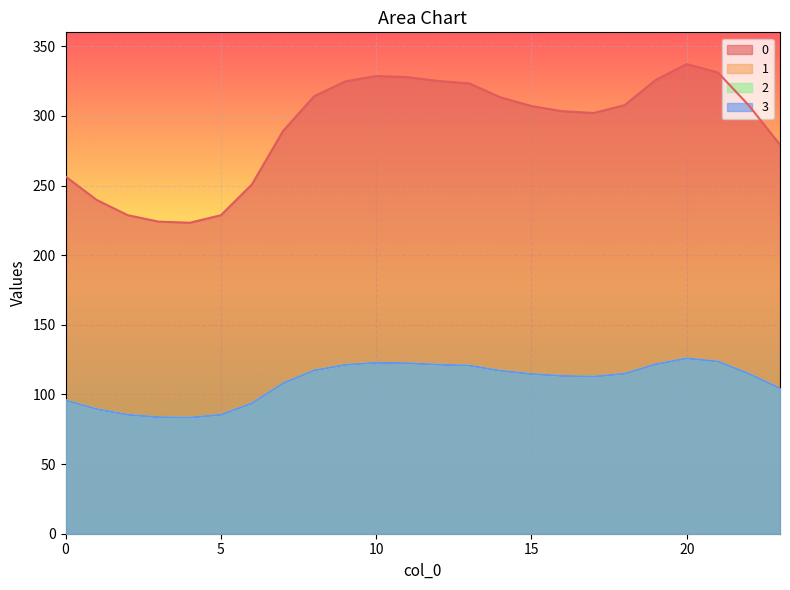

How many lines are shown in the chart?

4